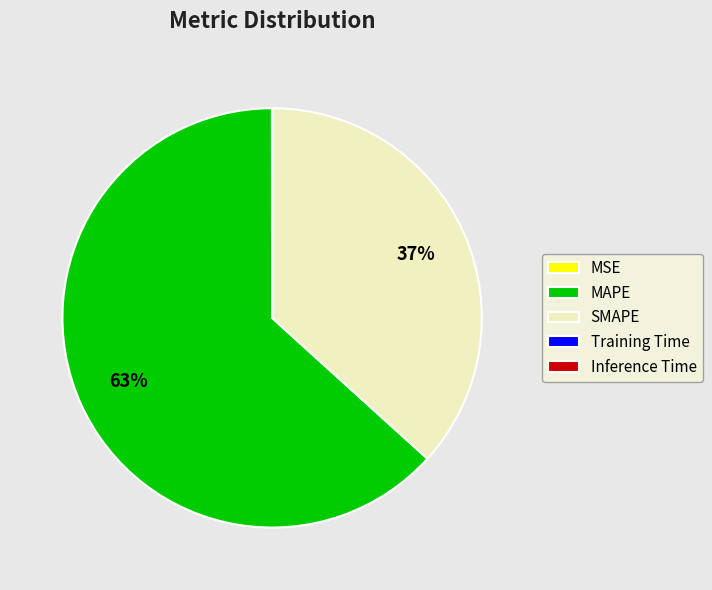

To the nearest percent, what is the difference between the largest and smallest slice percentages?

63%